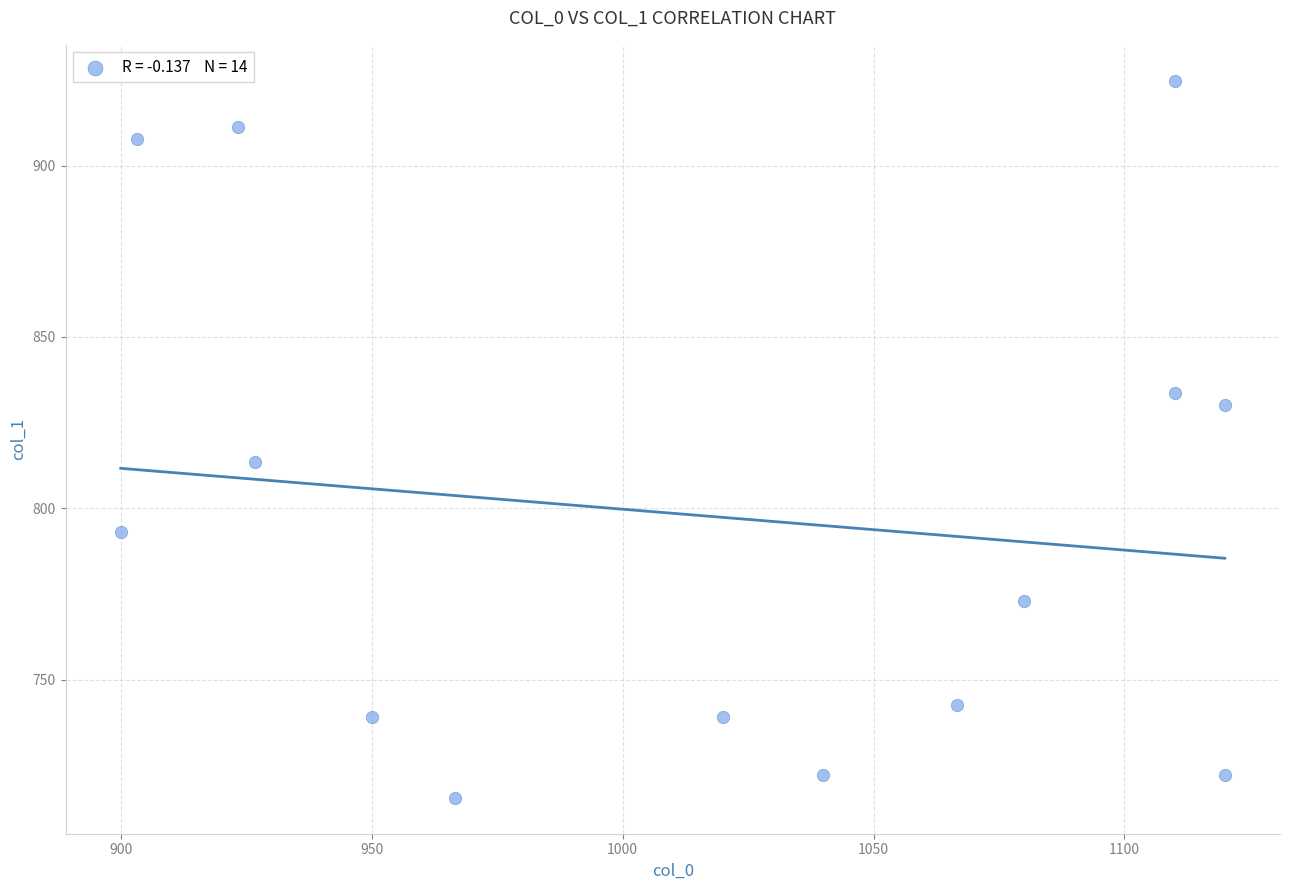

What Y value in the scatter plot is closest to 820?

813.4